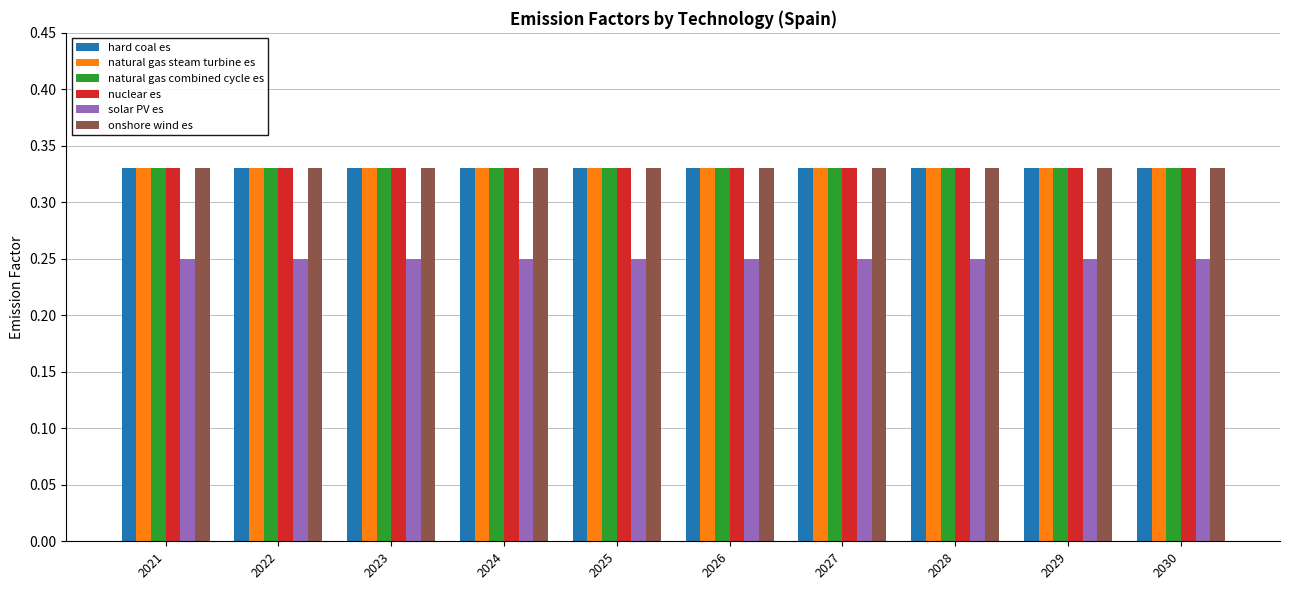

What is the total value across all series at 2029?

1.9